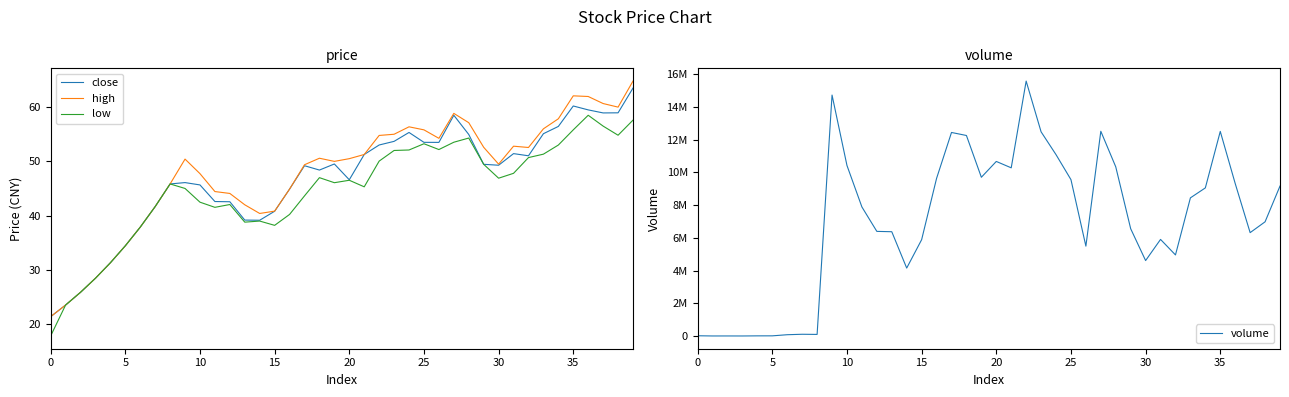

True or false: low and close cross at least once.

False